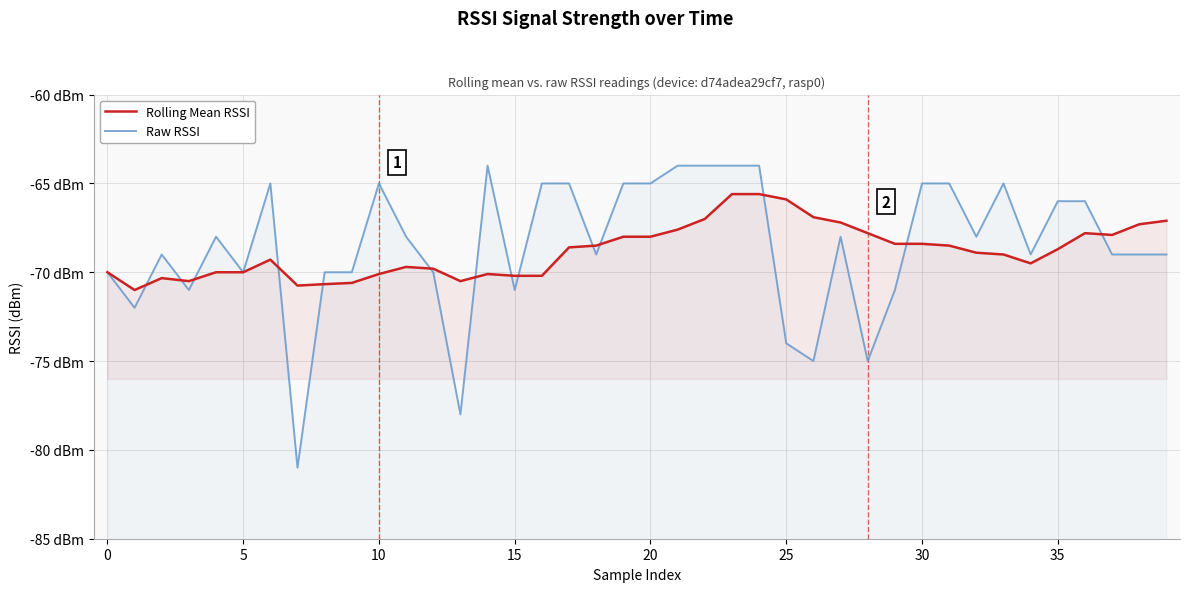

Is the value of Rolling Mean RSSI at 30 greater than the value of Raw RSSI at 15?

No